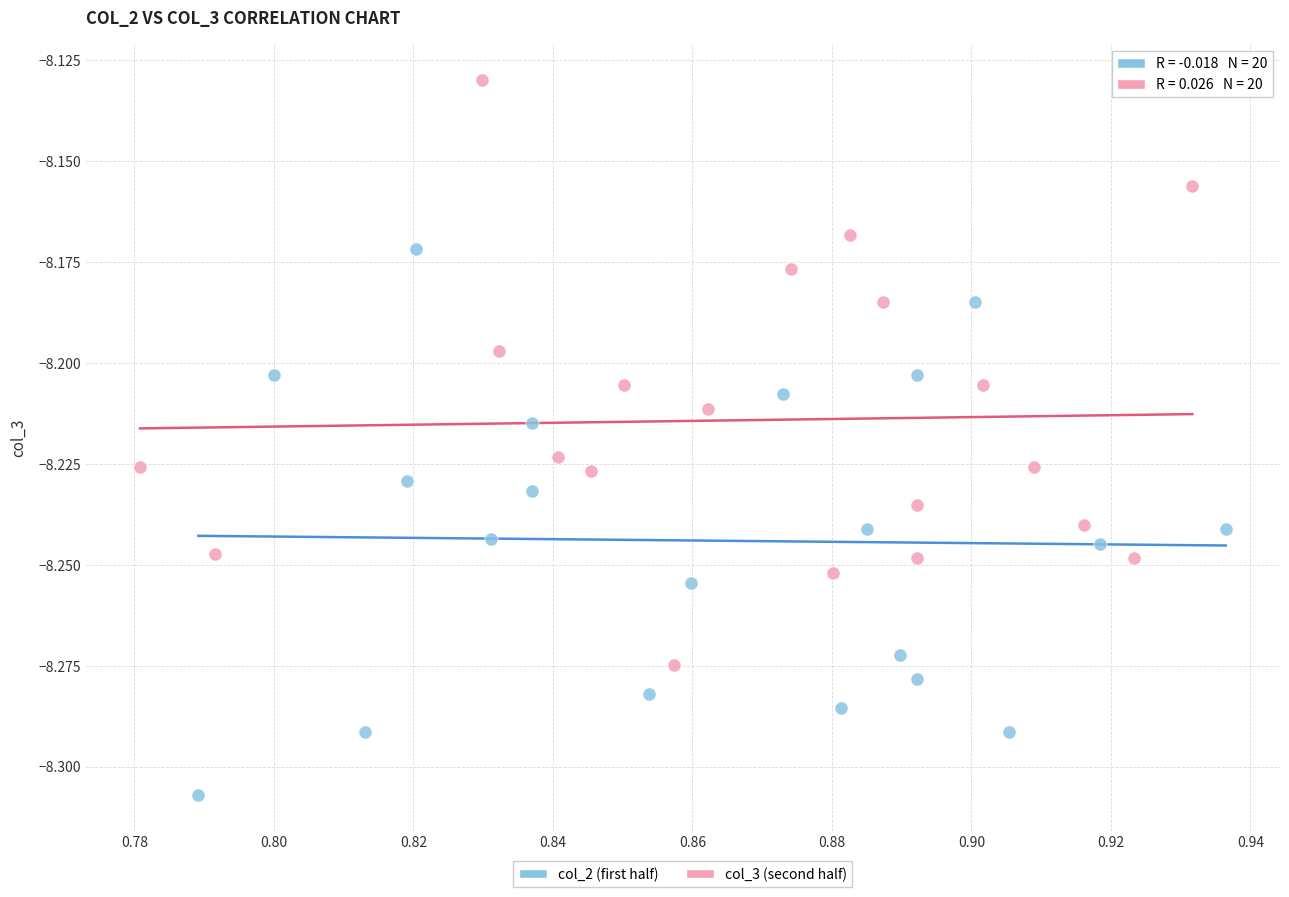

What are all the series names shown in the legend?

col_2 (first half), col_3 (second half)